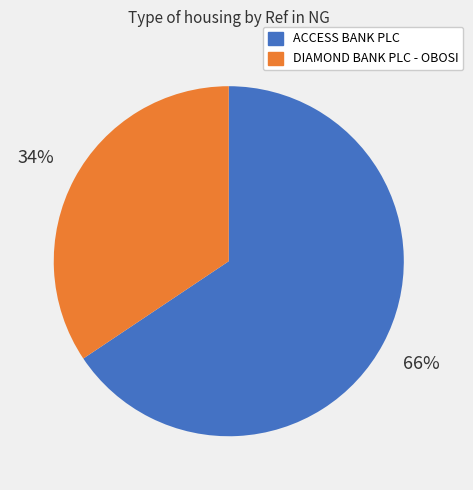

To the nearest percent, what is the average slice percentage?

50%